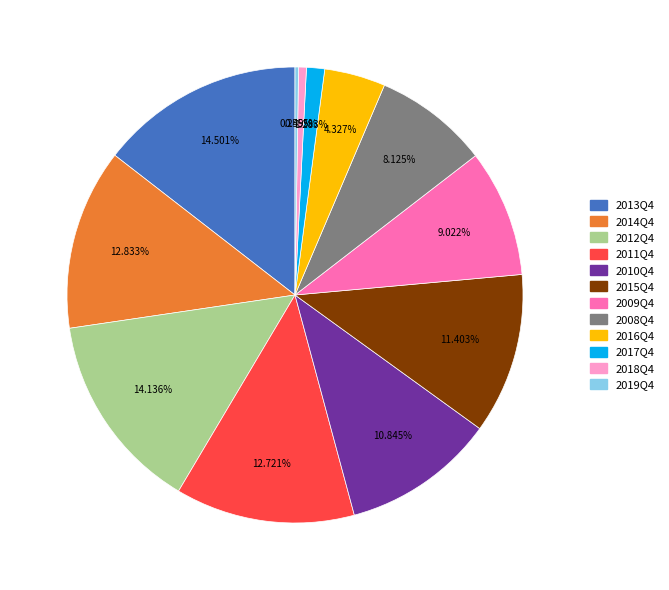

Is there a majority slice in this chart?

No